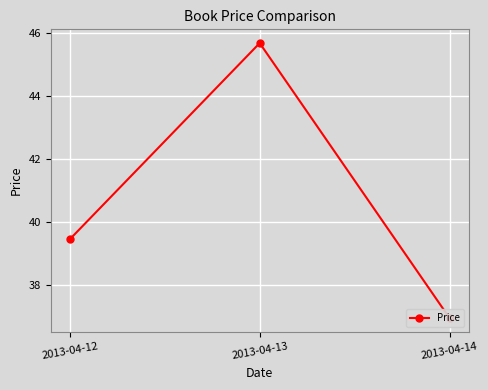

At which label is the value closest to 41?

2013-04-12